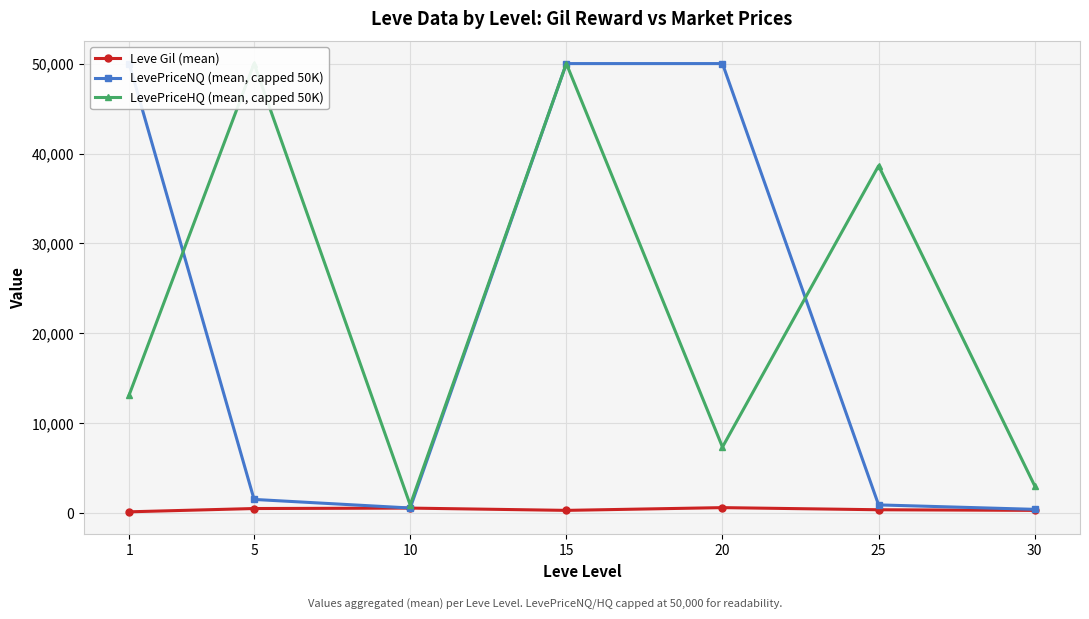

Rank the series at 10 from highest to lowest value.

LevePriceHQ (mean, capped 50K), LevePriceNQ (mean, capped 50K), Leve Gil (mean)